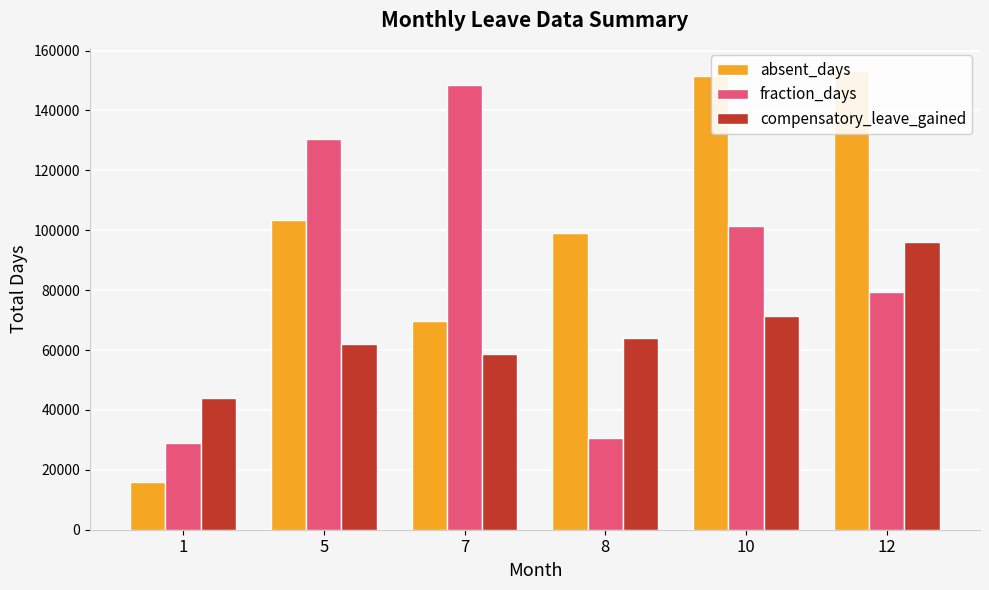

Is it true that absent_days equals 99181 at 8?

True